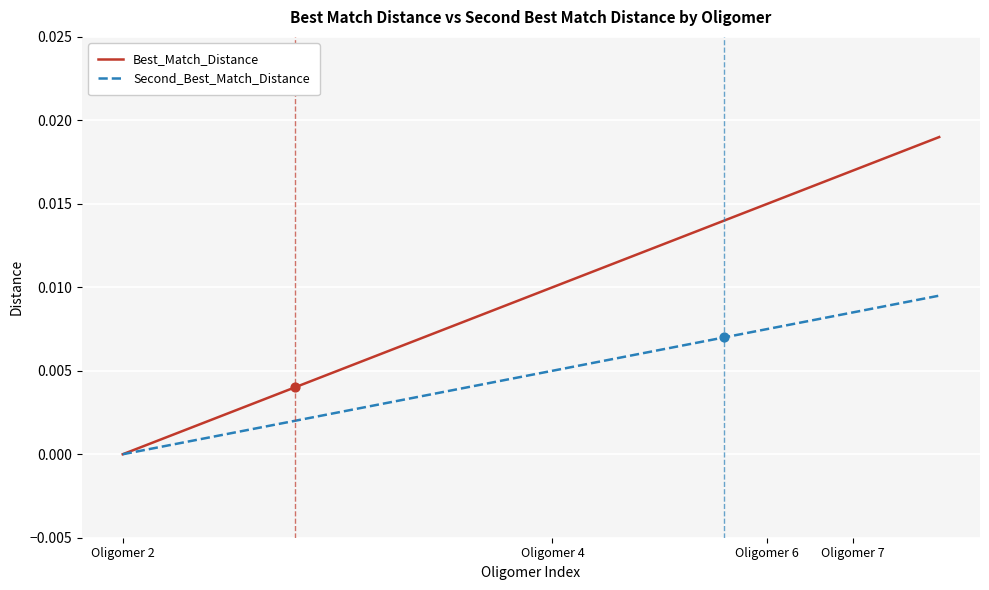

Which series has the largest total across all categories?

Best_Match_Distance